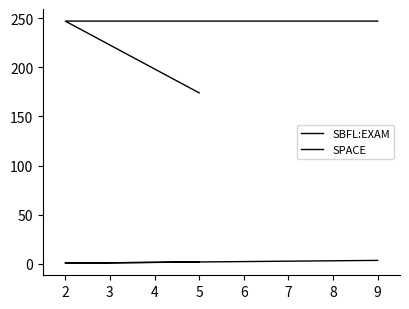

What are all the series names shown in the legend?

SBFL:EXAM, SPACE